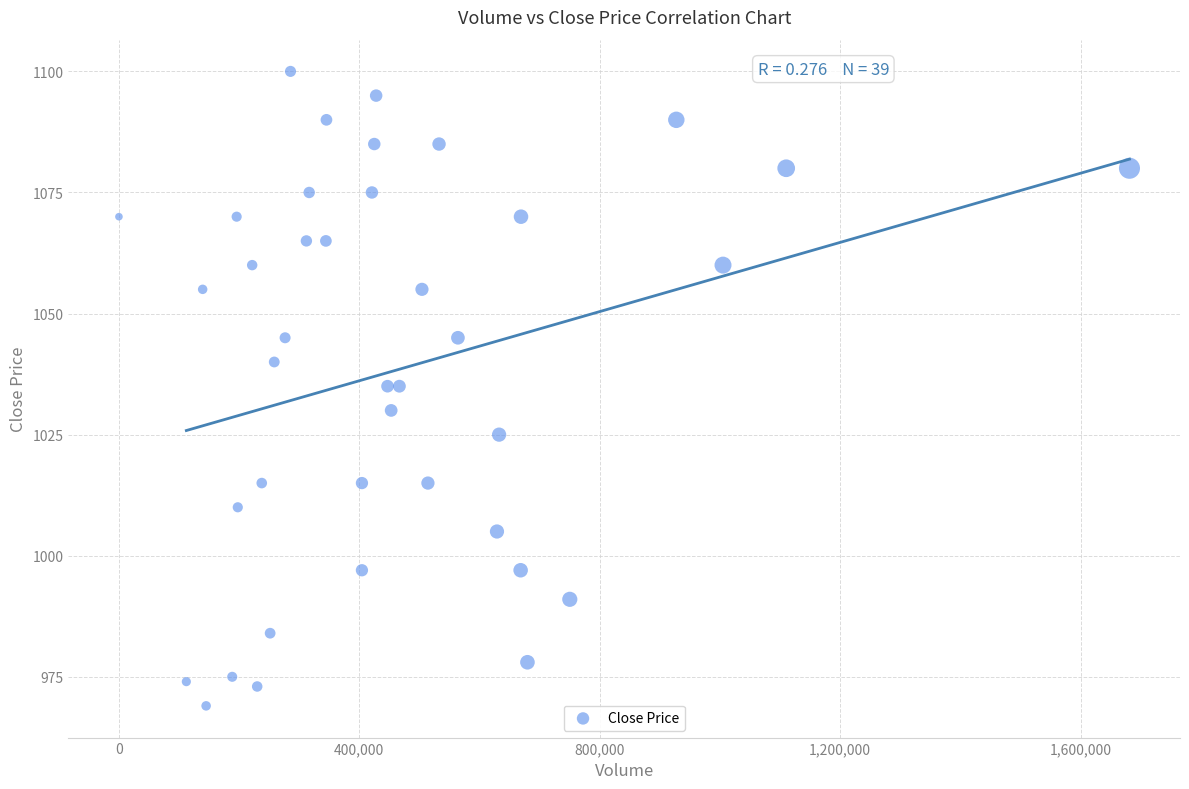

What is the range of Y values (max minus min)?

131